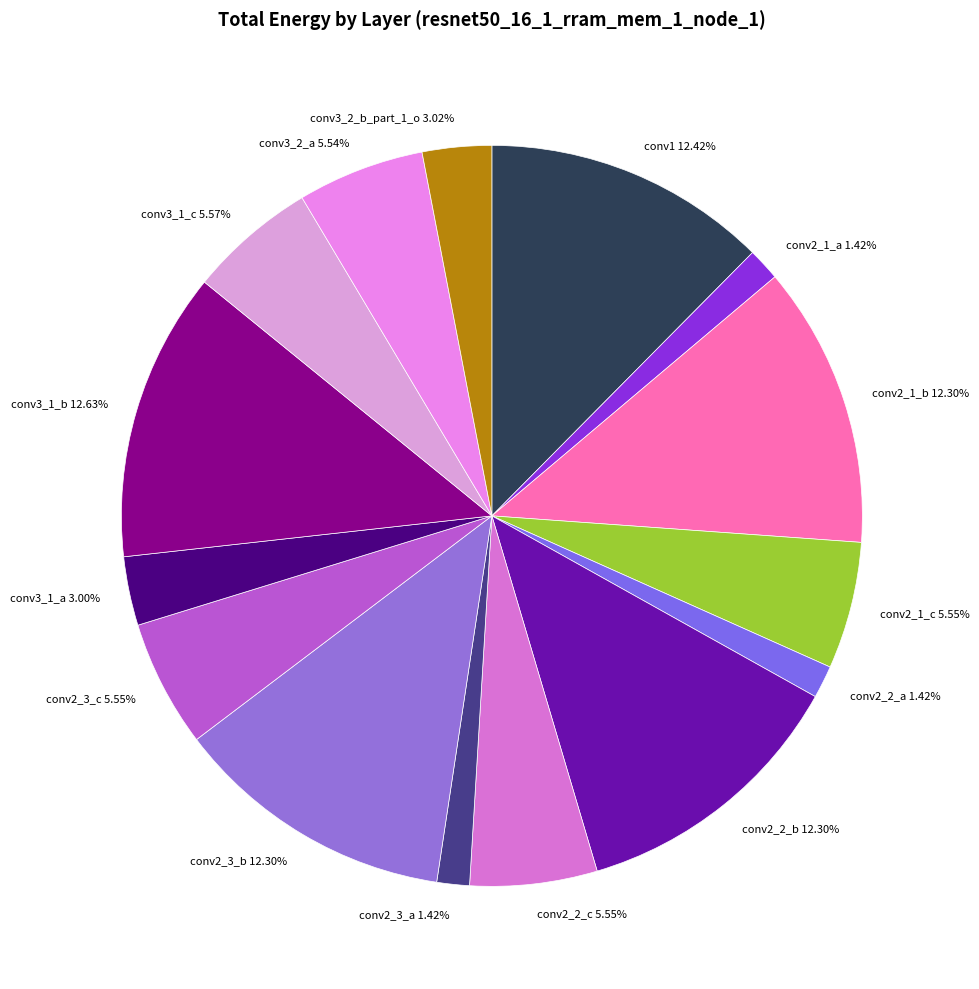

Is there a majority slice in this chart?

No